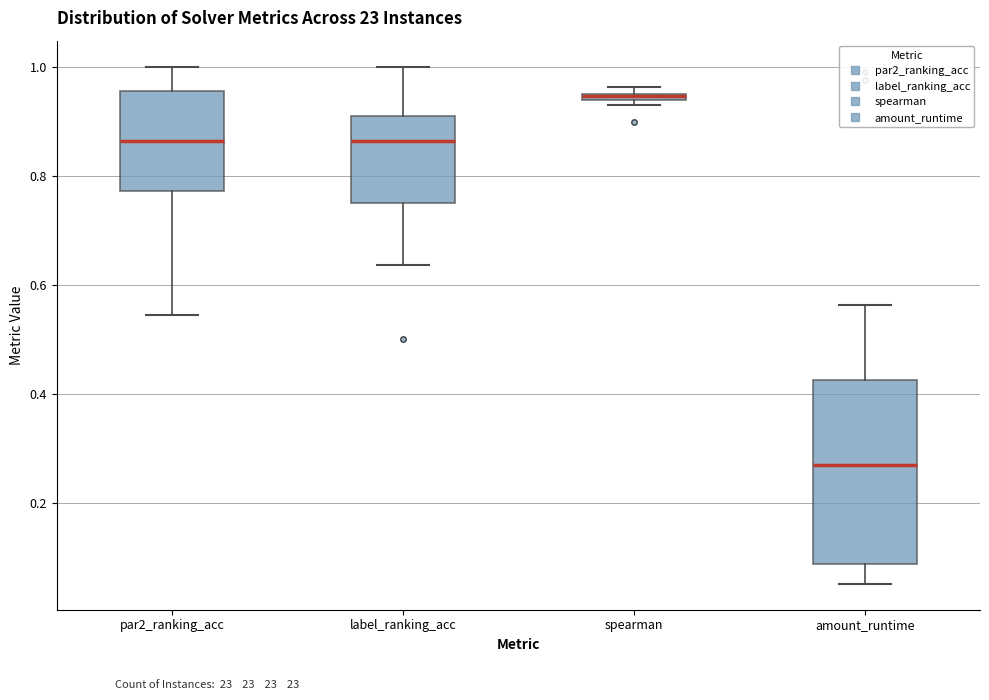

Comparing the boxes themselves (not the whiskers), which one is the tallest?

amount_runtime